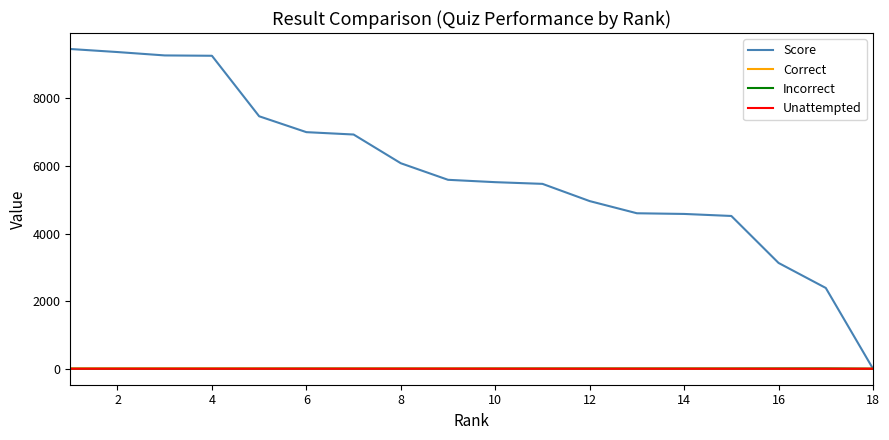

What is the average value of the Score series?

5867